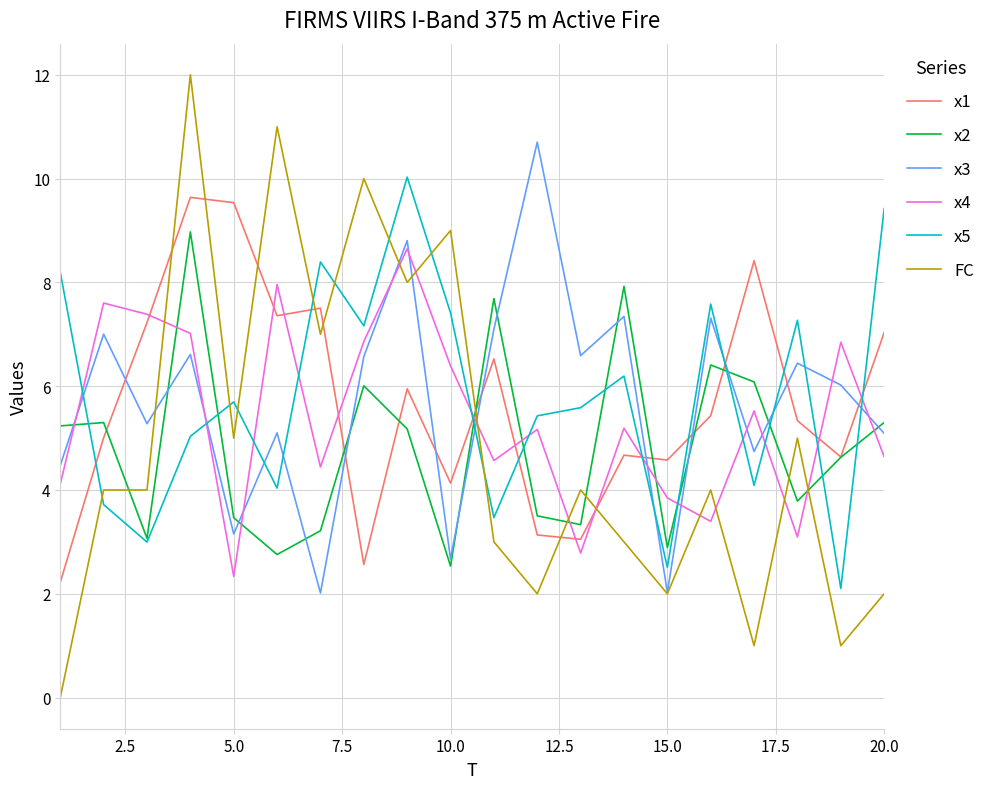

How many intersections are there between x3 and x1?

9